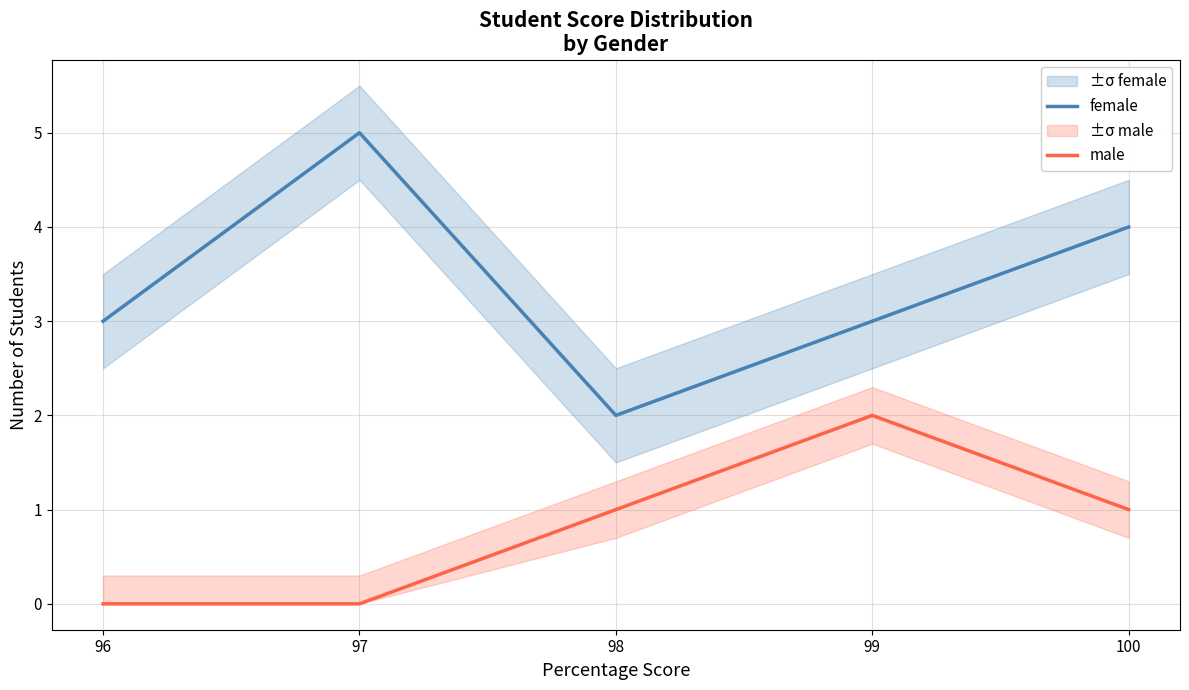

What is the total value across all series at 98?

3